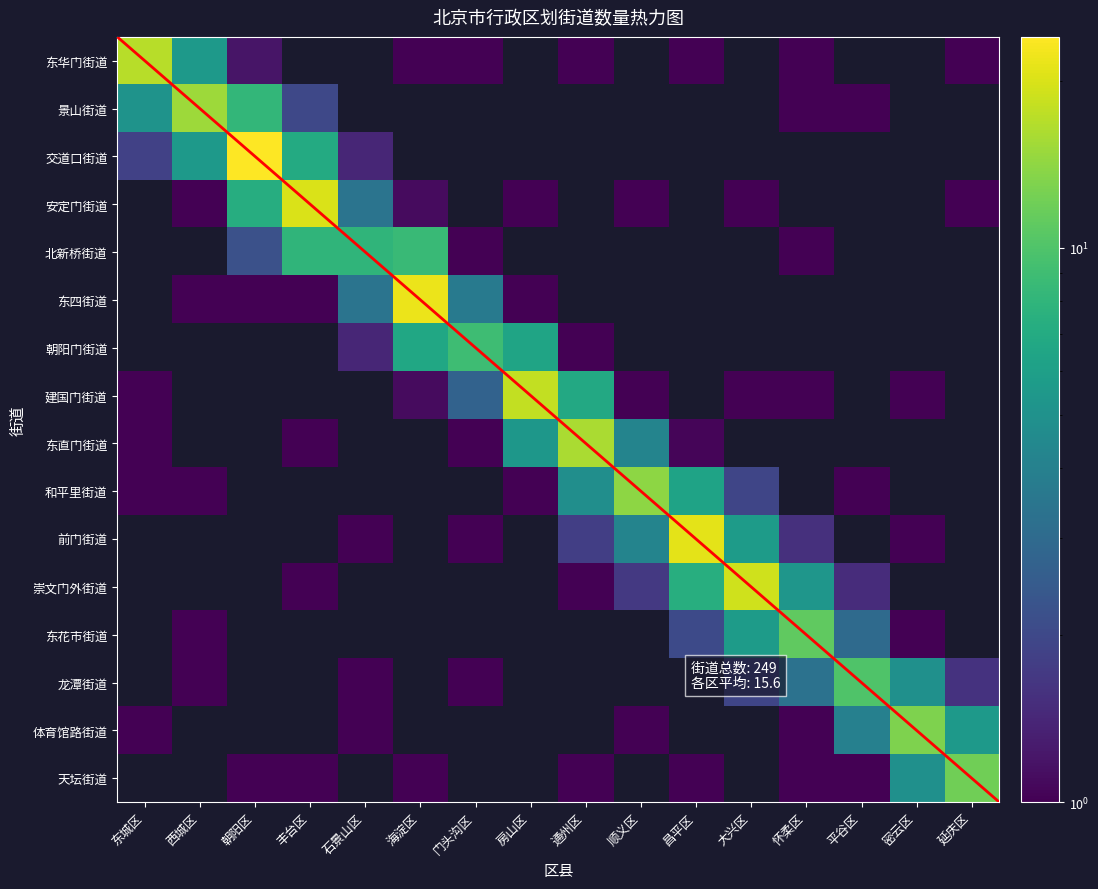

Is it true that 密云区 equals 0 at 4?

True